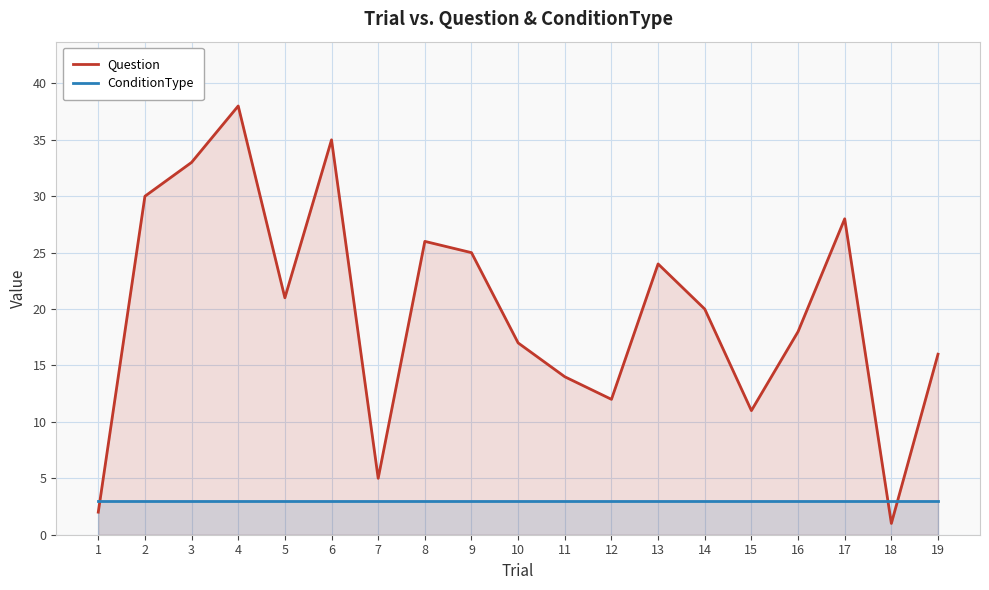

Reading left to right, list all the values displayed in this chart.

Question: 2	30	33	38	21	35	5	26	25	17	14	12	24	20	11	18	28	1	16
ConditionType: 3	3	3	3	3	3	3	3	3	3	3	3	3	3	3	3	3	3	3